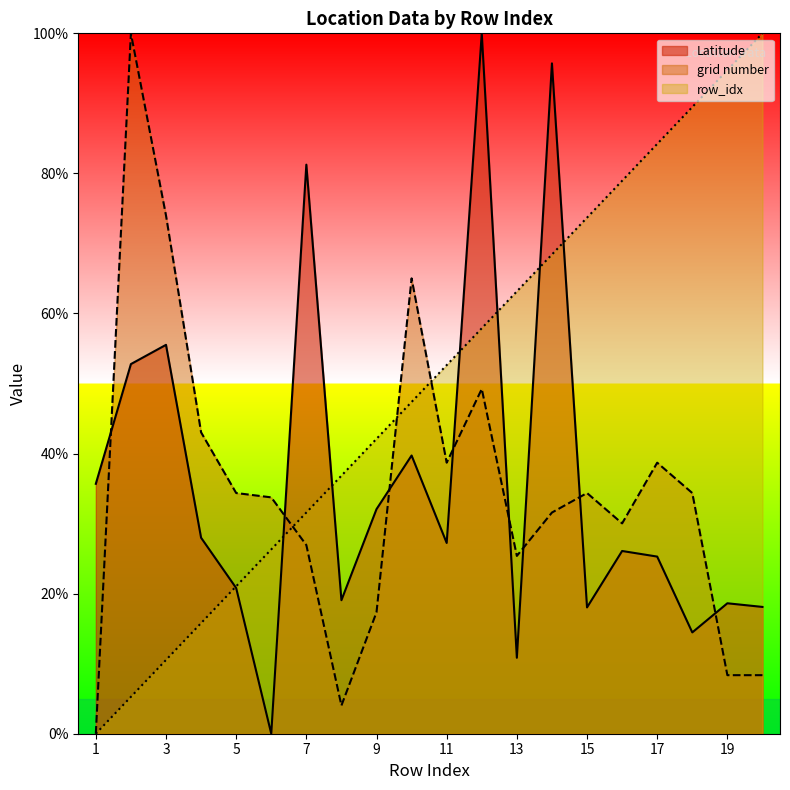

True or false: grid number and row_idx intersect in this chart.

True